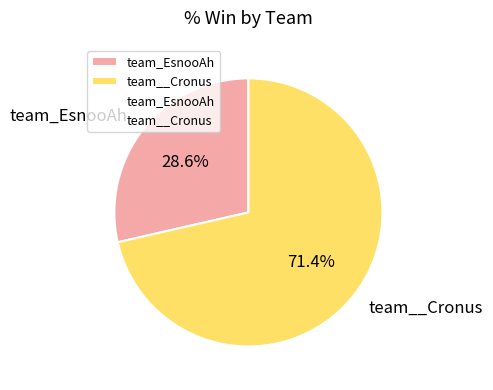

Does team__Cronus account for over 50% of the chart?

Yes